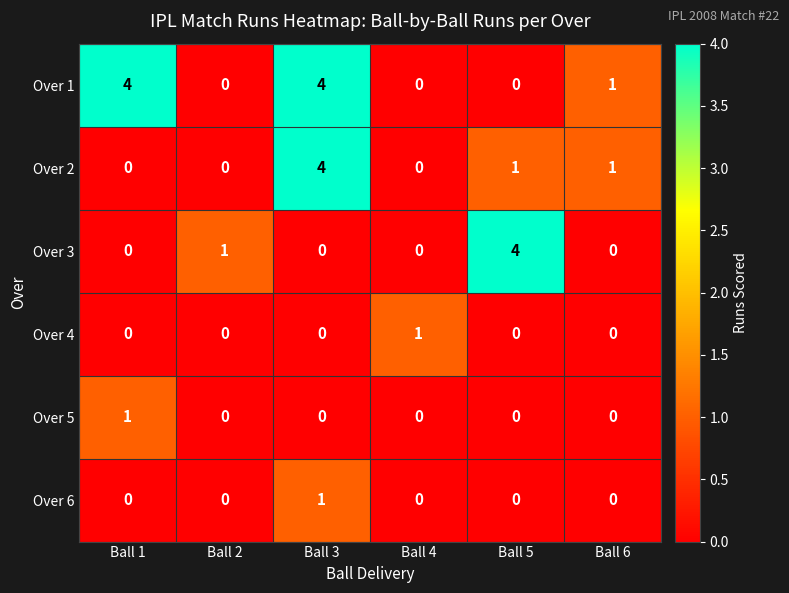

How many Over 2 values are between 0 and 1?

5